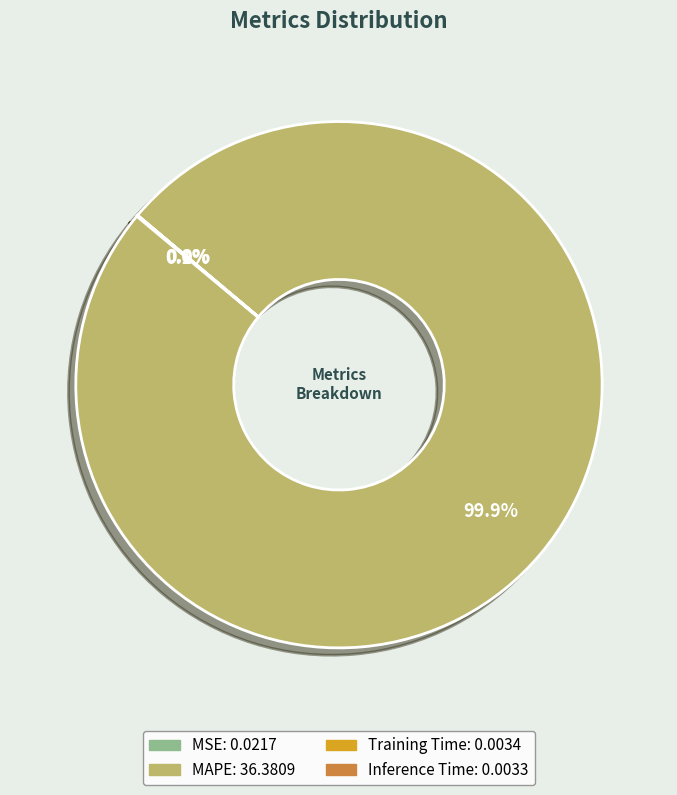

What percentage is NOT represented by MAPE?

0.1%